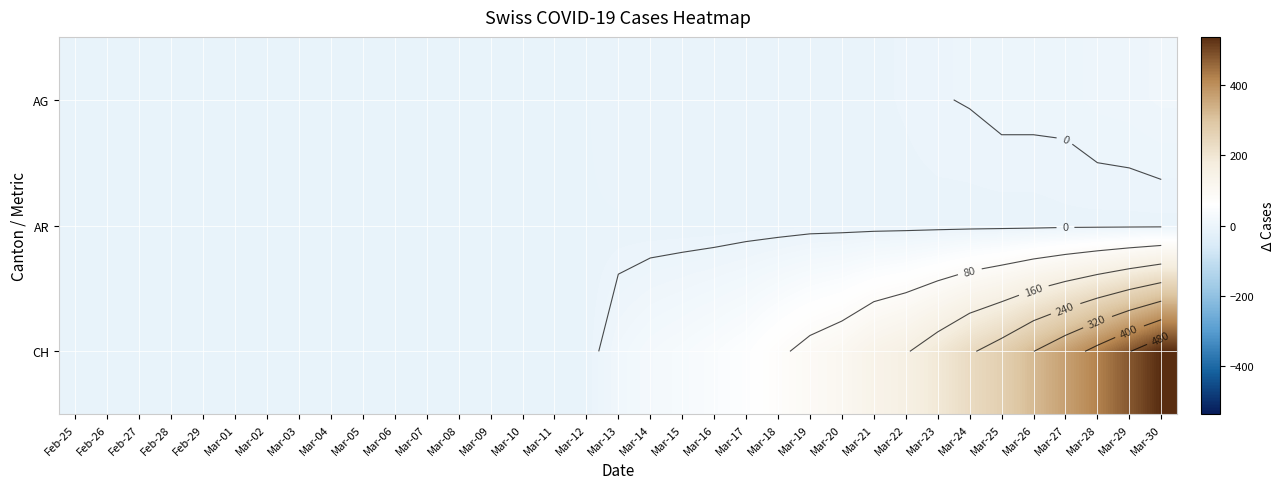

What is the maximum value shown in the chart?

536.5